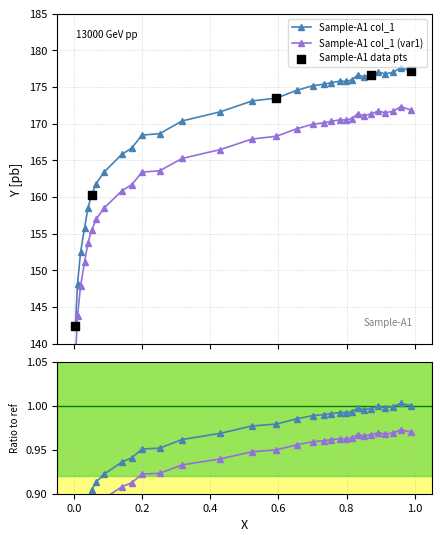

What is the change in value from 0.7013 to 0.0044?

-32.8